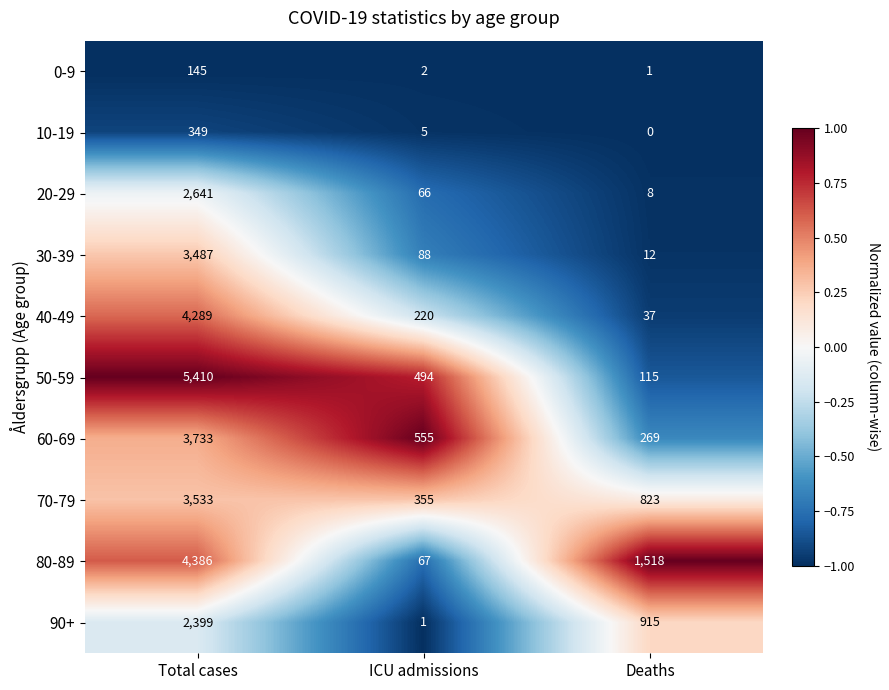

What is the minimum value shown in the chart?

0